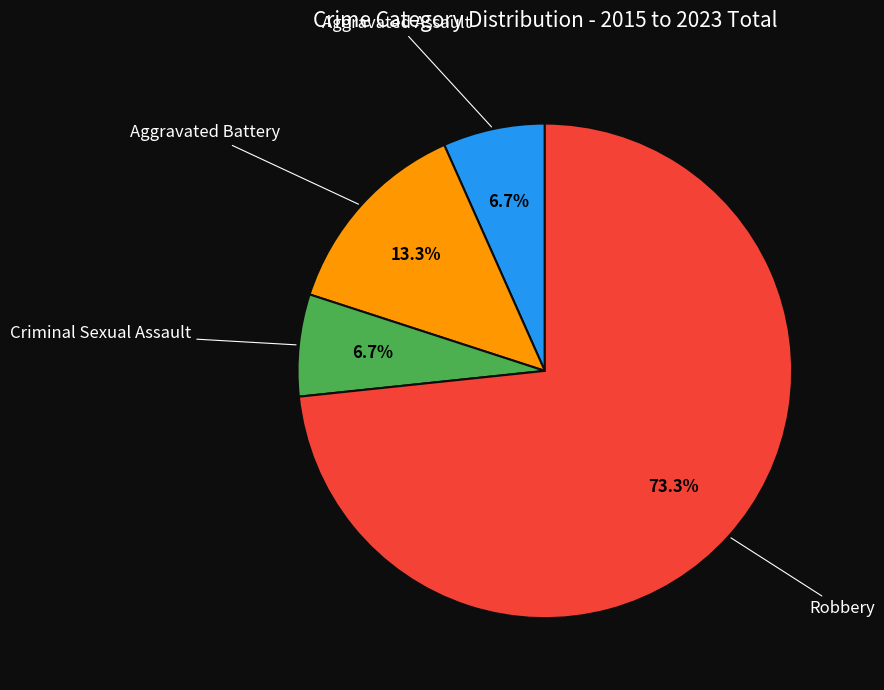

Is there any slice that represents more than half of the pie?

Yes